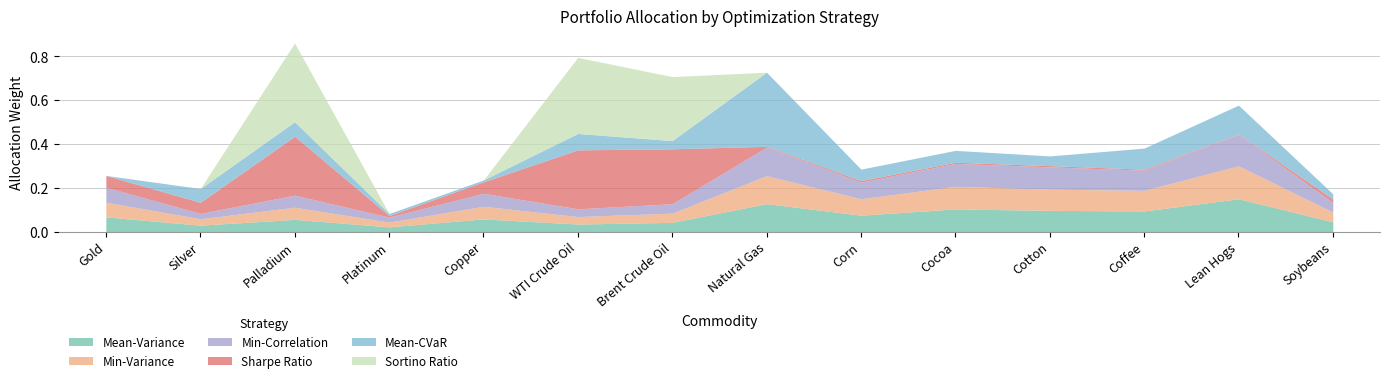

Is it true that Min-Variance equals 0.1 at Natural Gas?

False